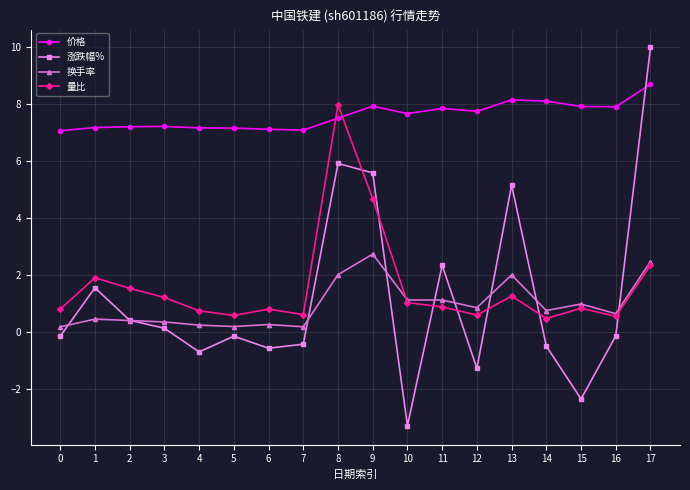

What is the difference between the highest and lowest values at 9?

5.2